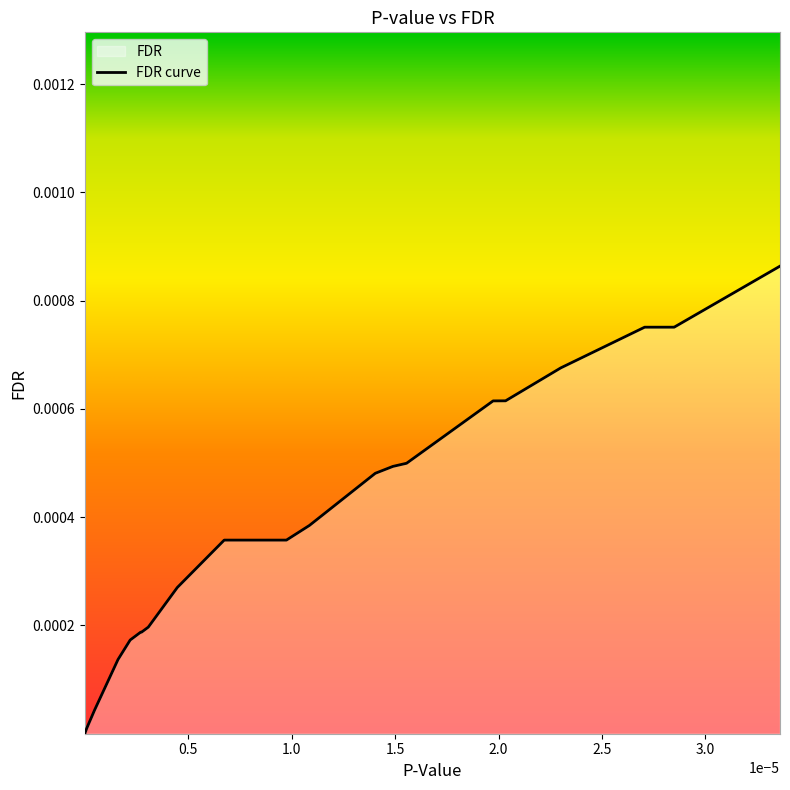

How many lines are shown in the chart?

1